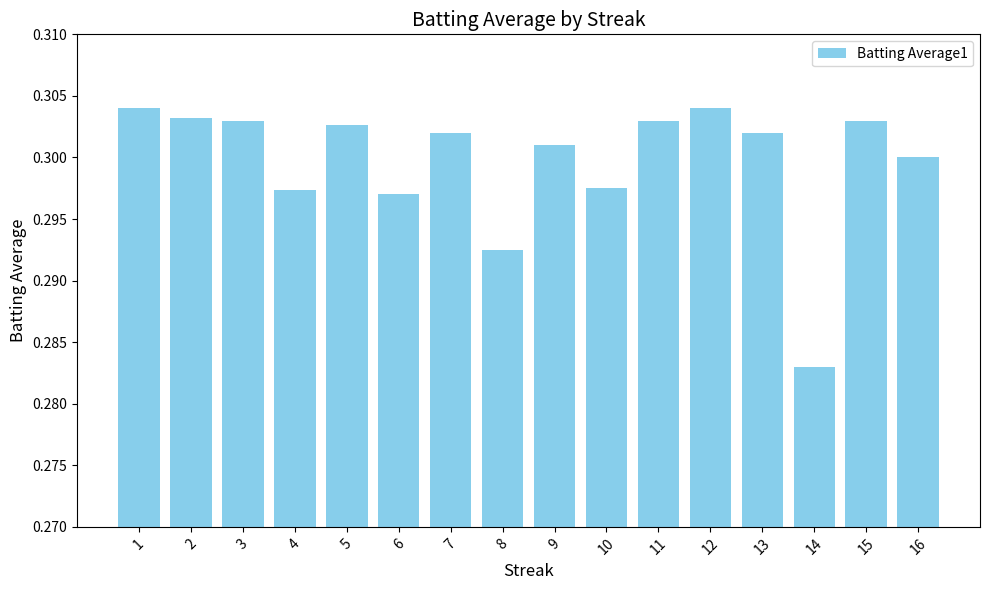

Which has a higher value, 5 or 2?

2